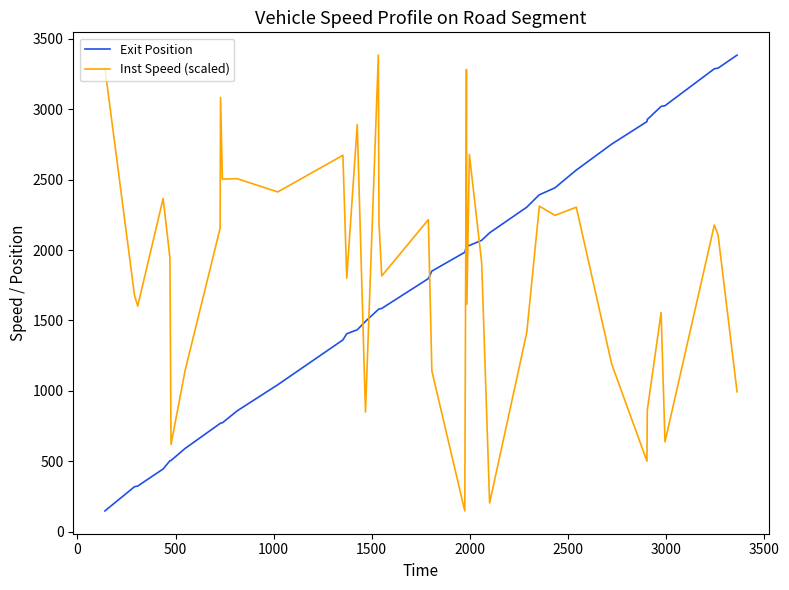

What are all the series names shown in the legend?

Exit Position, Inst Speed (scaled)